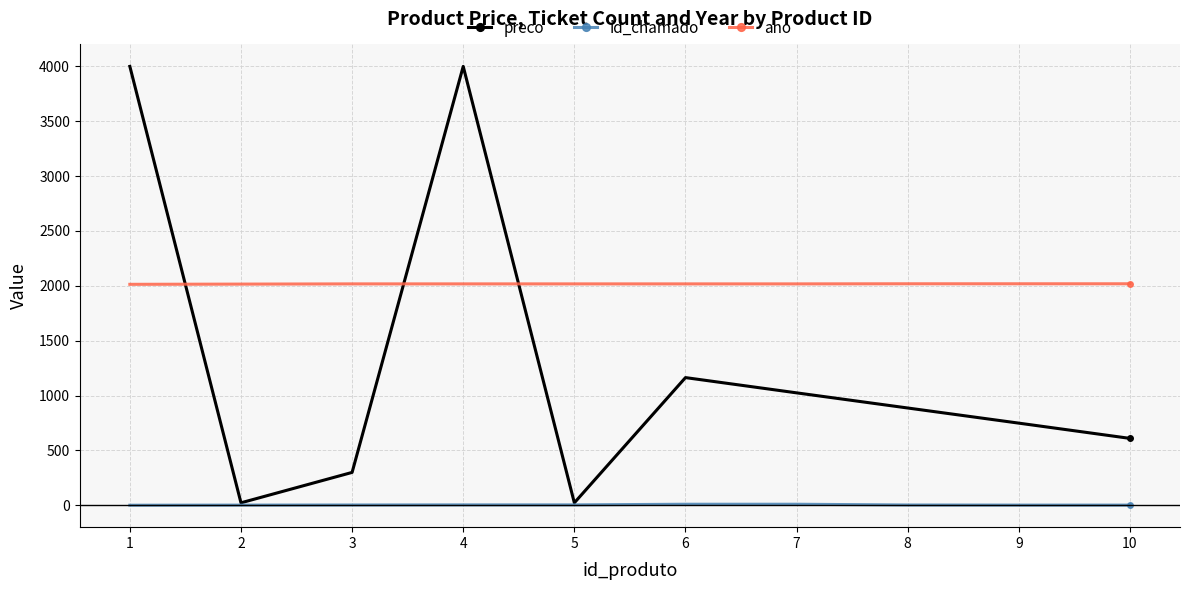

The value of id_chamado at 5 is 4. True or false?

True